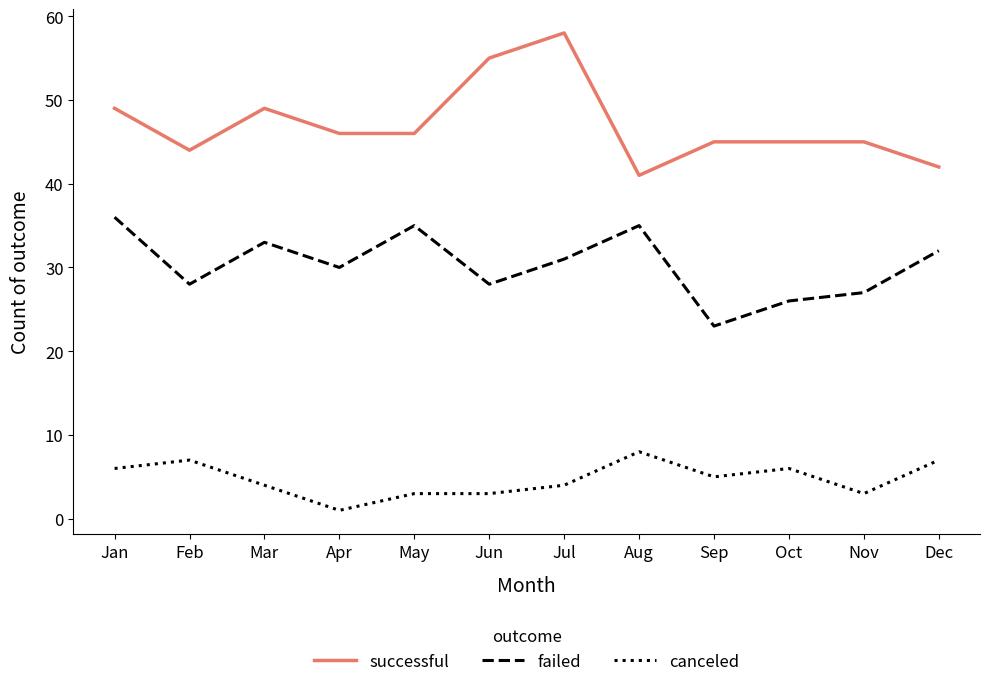

True or false: successful and canceled cross at least once.

False